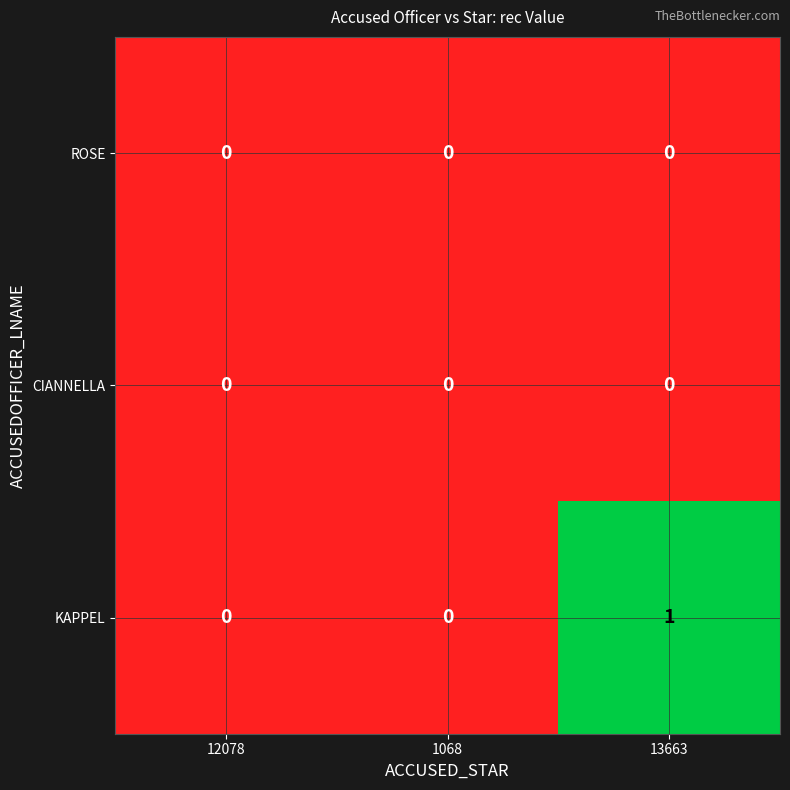

At which category is the sum across all series the highest?

13663